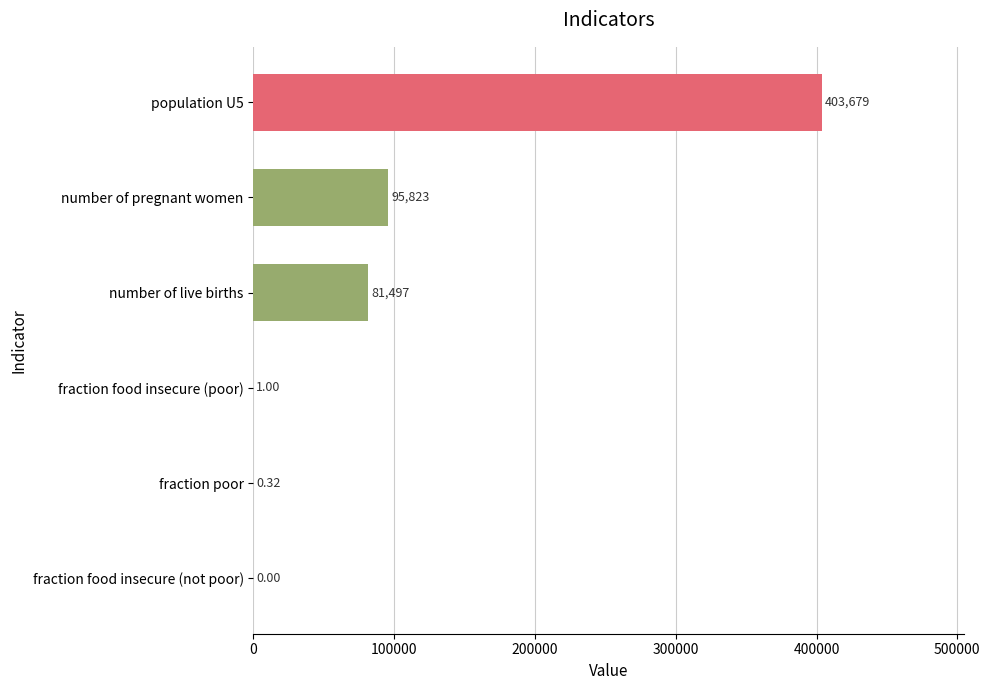

How many values are above zero?

5